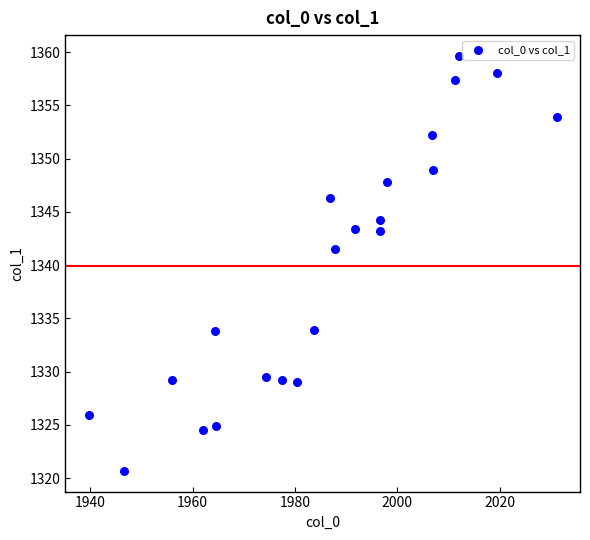

What is the range of Y values (max minus min)?

39.0